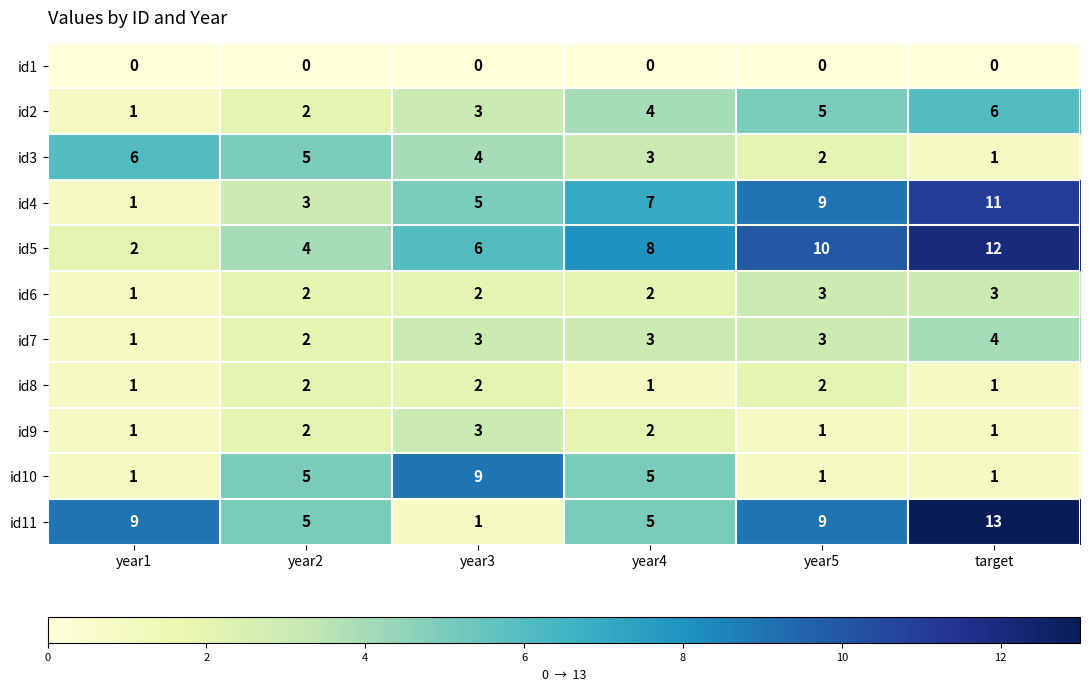

What is the sum of all id9 values?

10